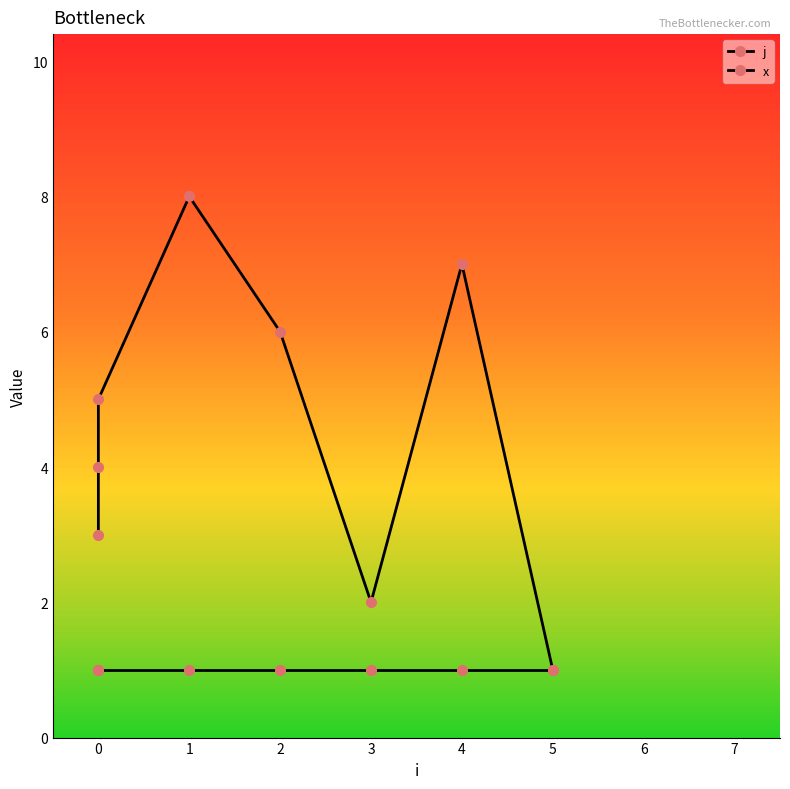

True or false: x has more than 0 points higher than both neighbors.

False